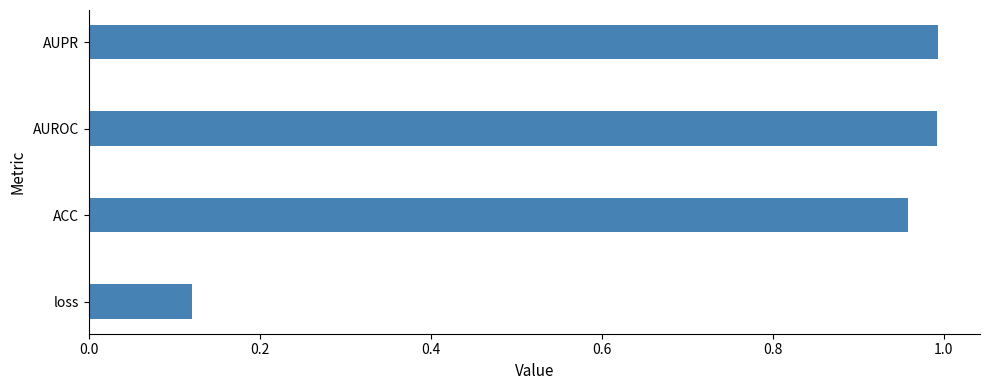

The chart shows a value of 0.4 at AUPR. True or false?

False